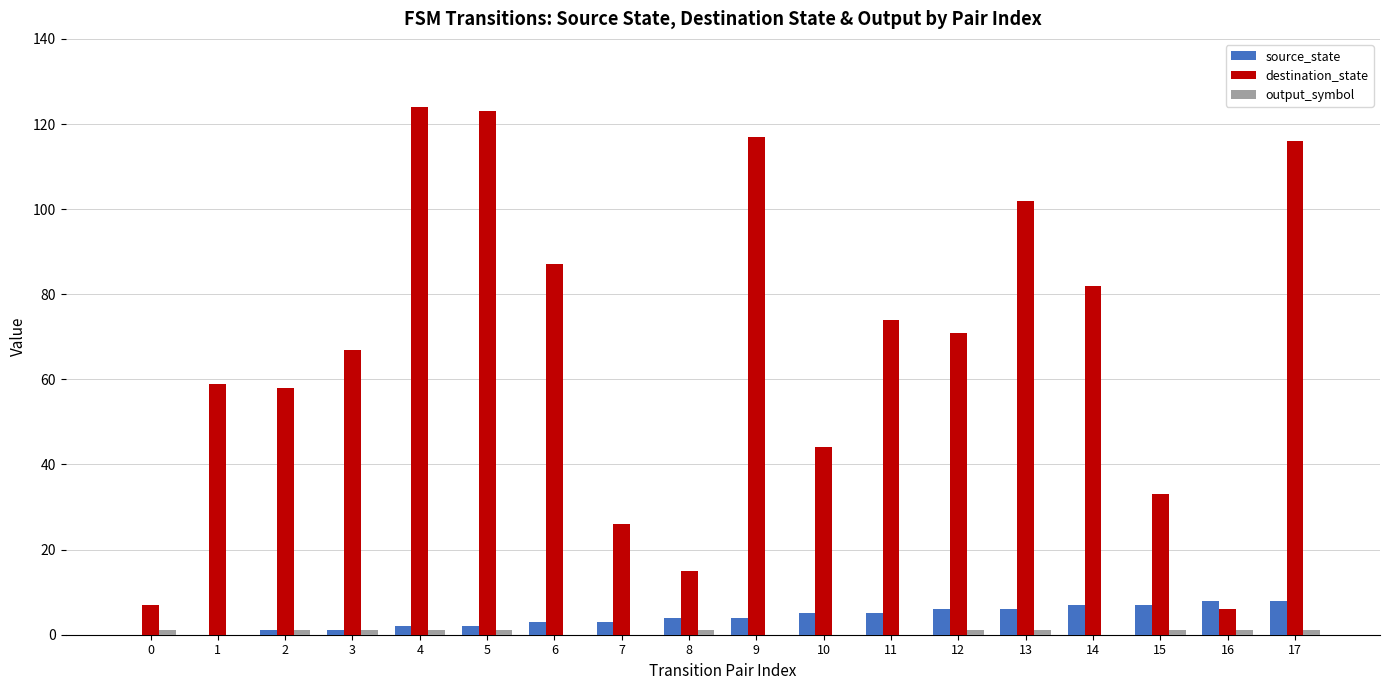

Which series has the largest range (max minus min)?

destination_state